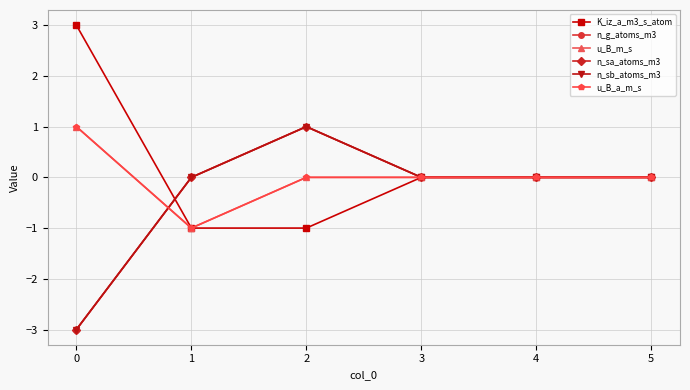

At which category is the sum across all series the highest?

2